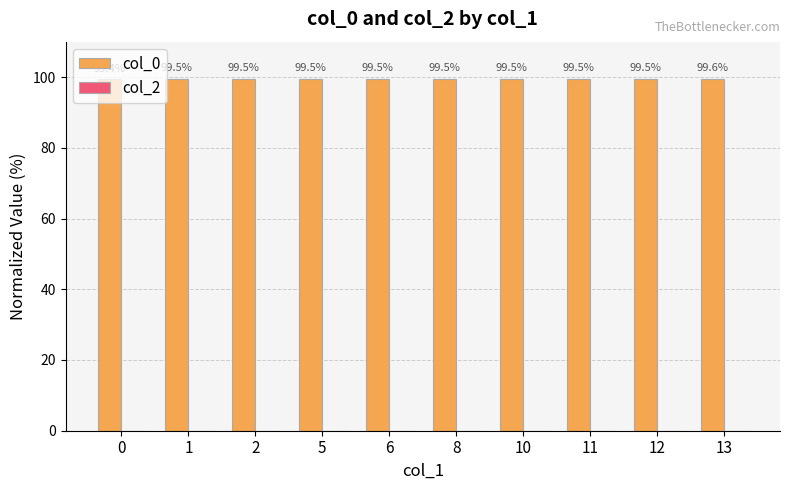

At which category does the chart reach its peak across all series?

13